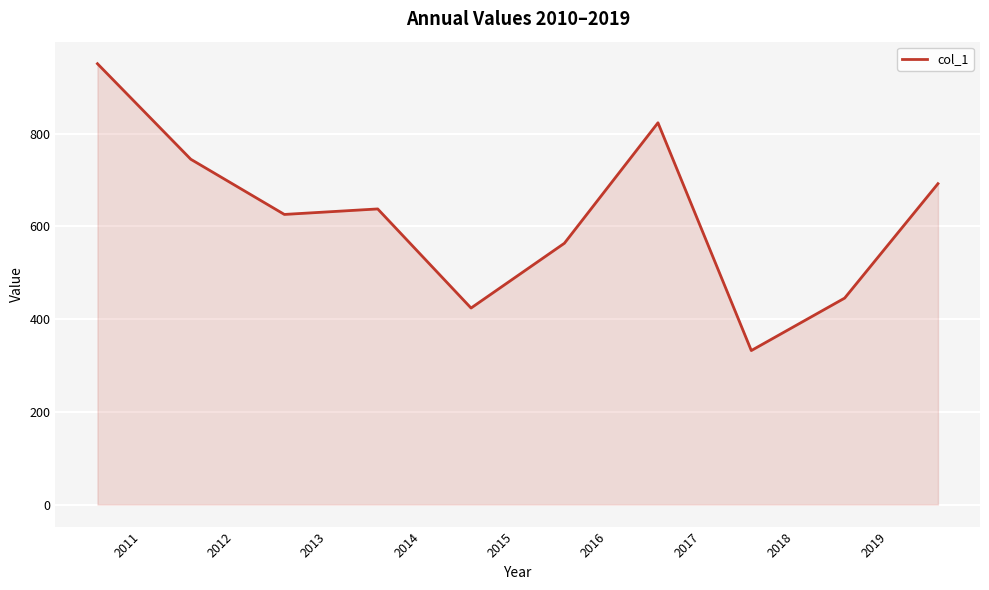

How many categories are shown in the chart?

10